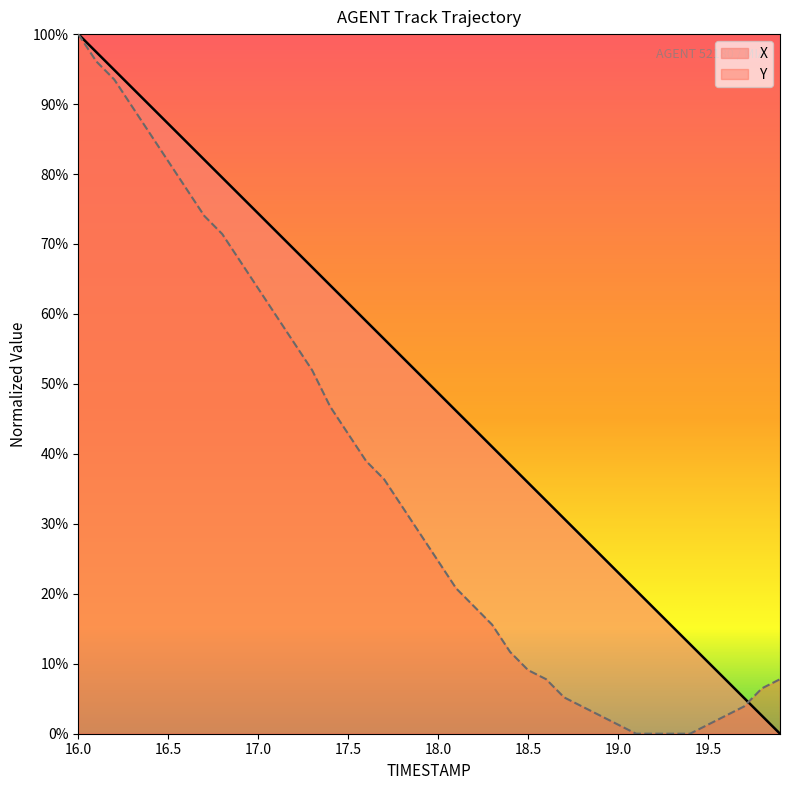

What is the difference between the maximum and minimum values in the Y series?

100.0